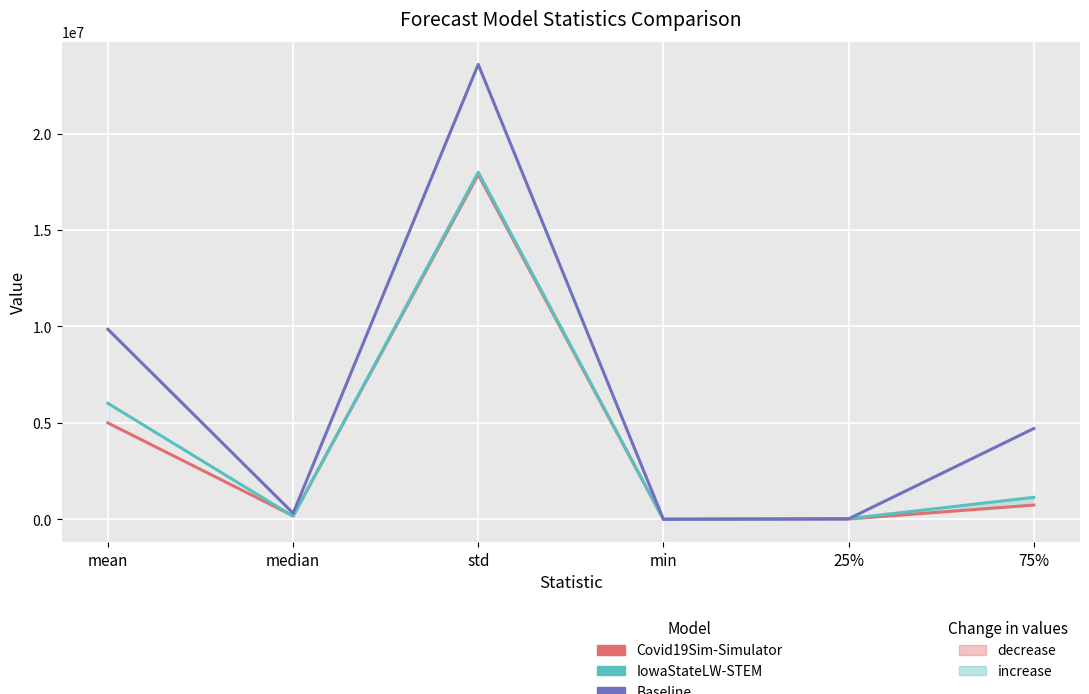

Reading left to right, extract all data points from this chart.

Covid19Sim-Simulator: 4994031.2	176994.5	17867335.1	2.5	13073.9	735852.7
IowaStateLW-STEM: 6010522.9	152881.0	17991830.6	9.0	32292.5	1136412.5
Baseline: 9849008.3	316165.2	23580696.5	16.0	22327.2	4703612.2